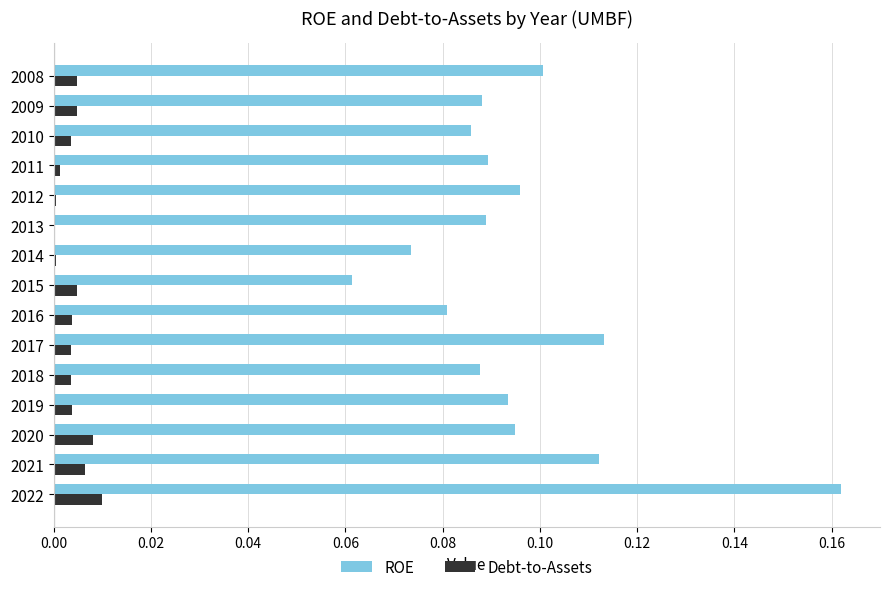

True or false: ROE has a value of 0.0 at 2019.

False